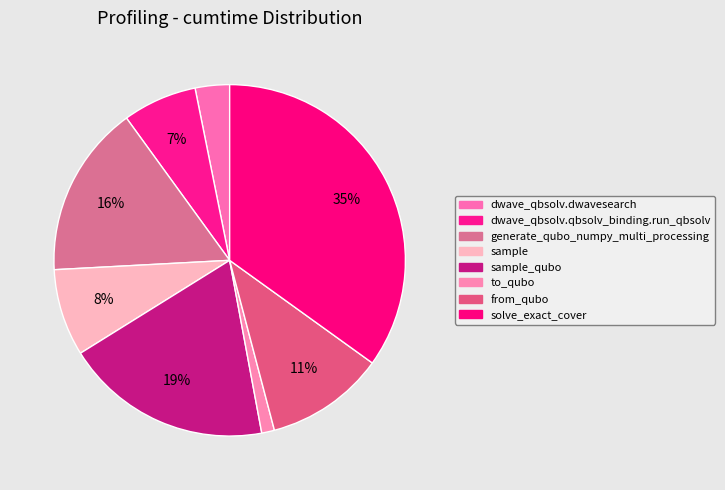

How many slices are in this pie chart?

8